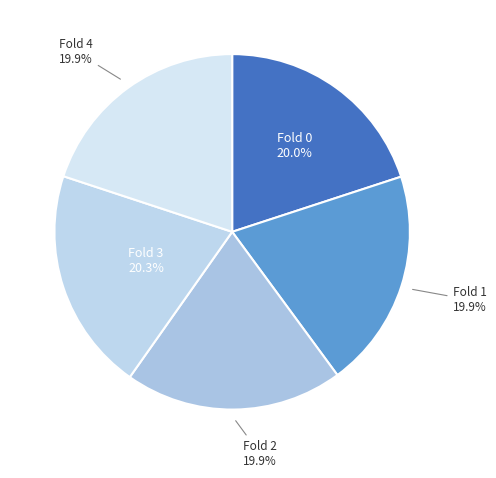

Does Fold 1 represent more than half of the total?

No